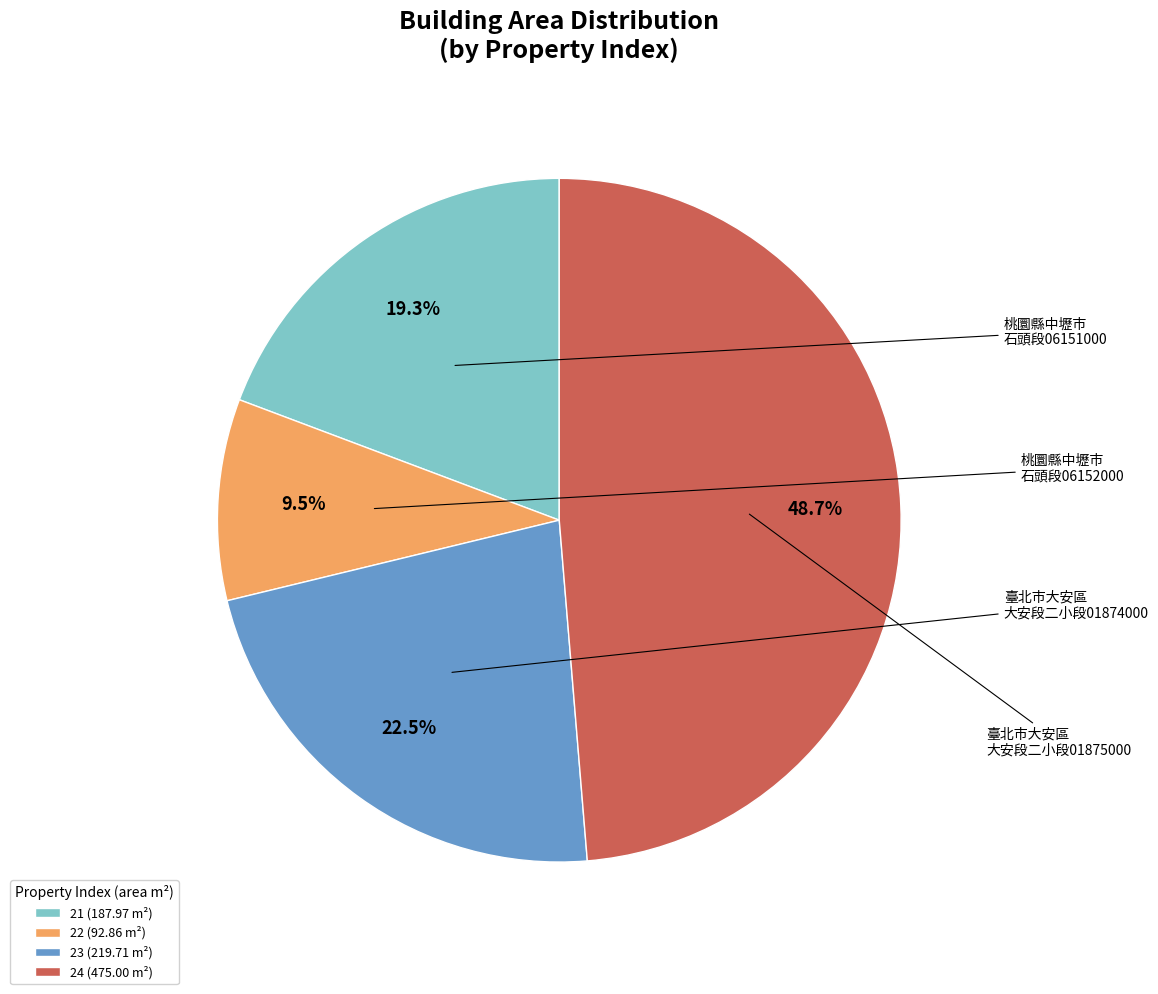

What is the largest slice in the pie chart?

24